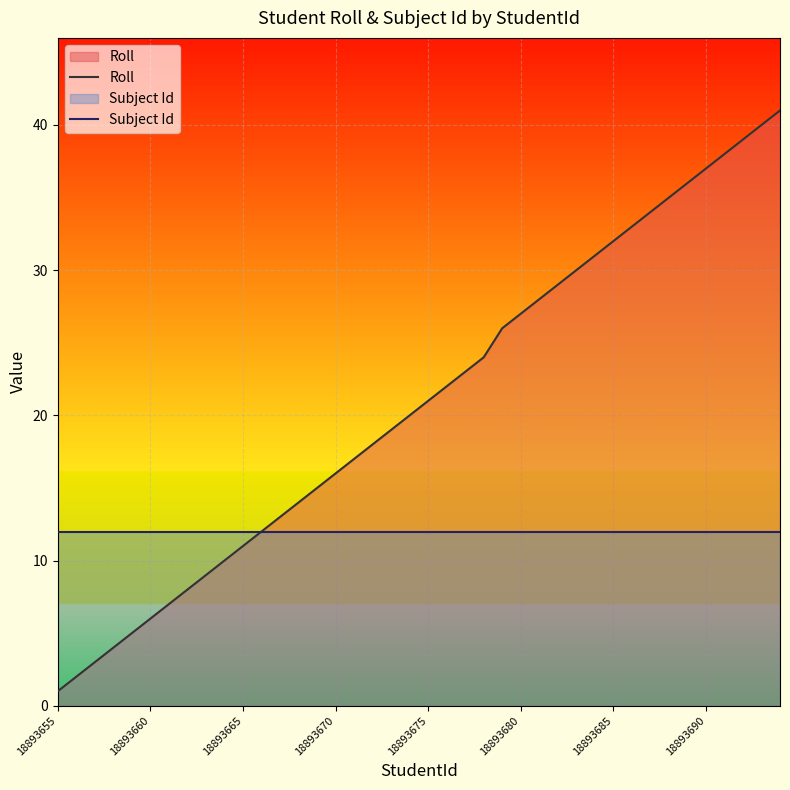

What is the average value of the Subject Id series?

12